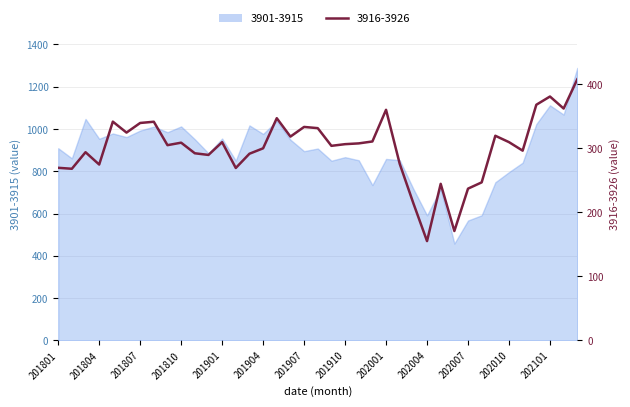

At which label does 3916-3926 reach its minimum?

202004